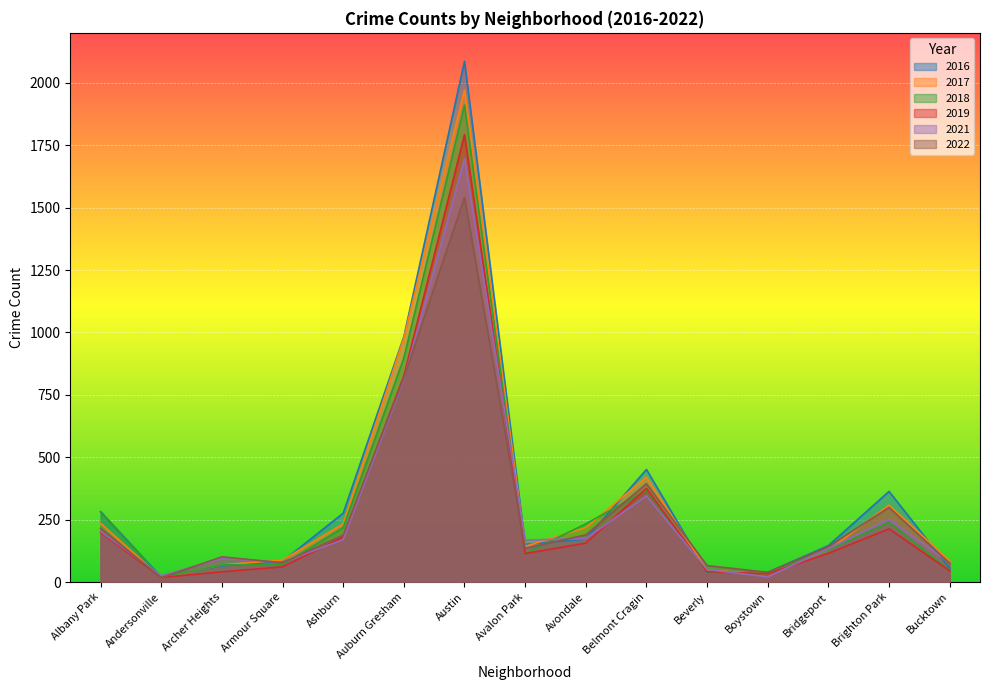

Rank the series by their maximum value, from lowest to highest.

2022, 2021, 2019, 2018, 2017, 2016